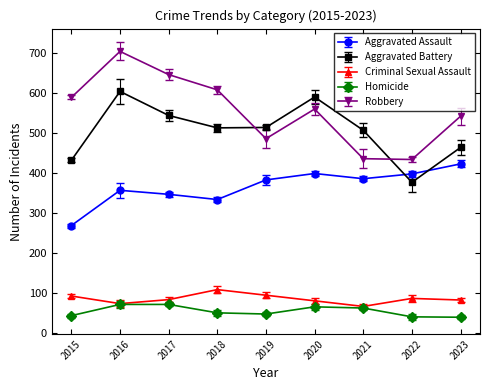

Which series has the widest spread of values?

Robbery